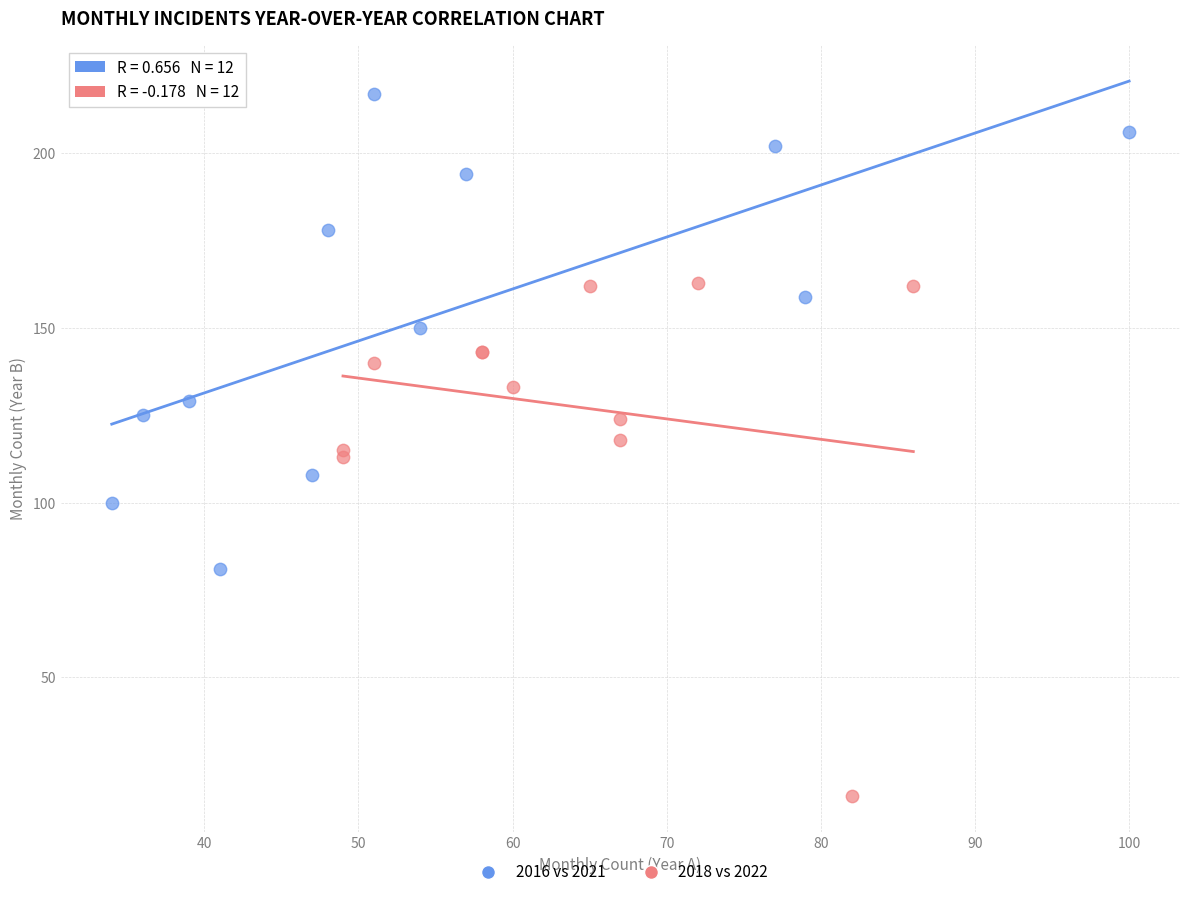

Which series contains the lowest Y value?

2018 vs 2022